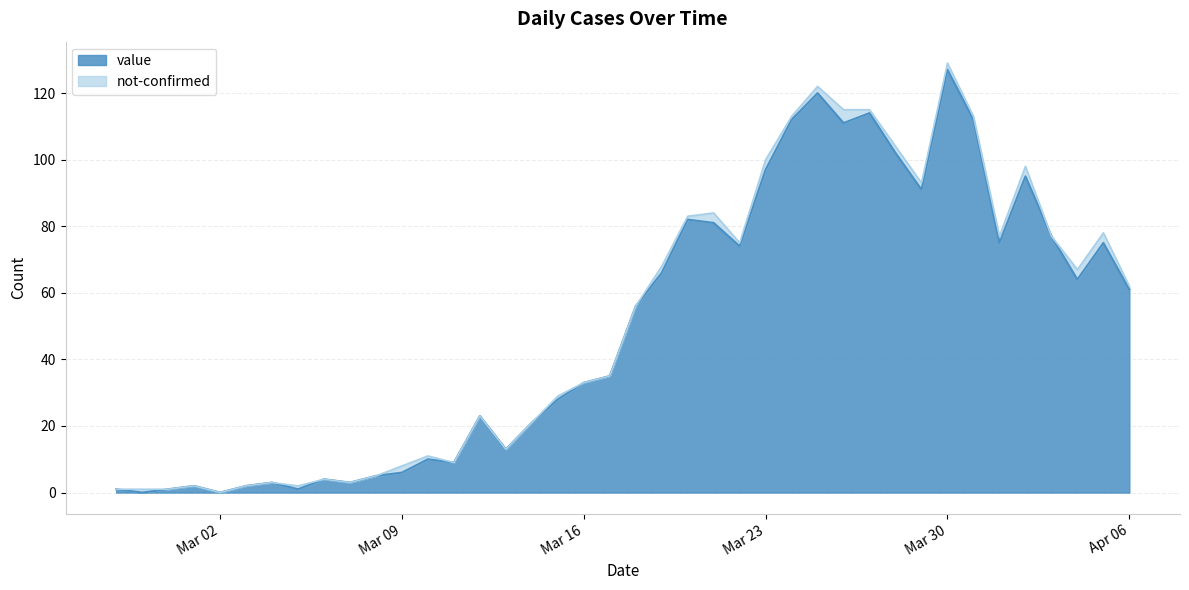

At which category is the sum across all series the highest?

Mar 30